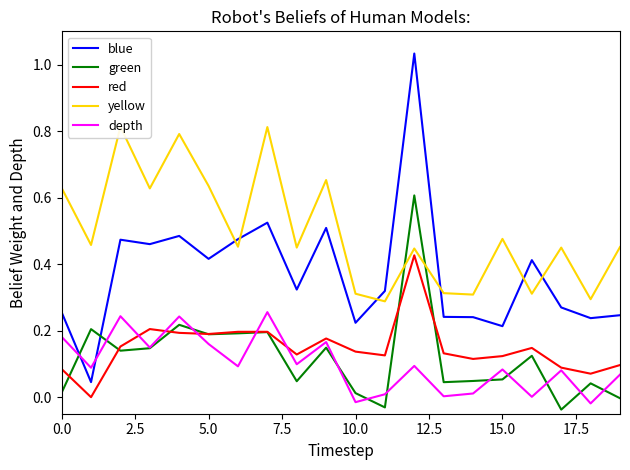

How many negative values does the green series have?

3